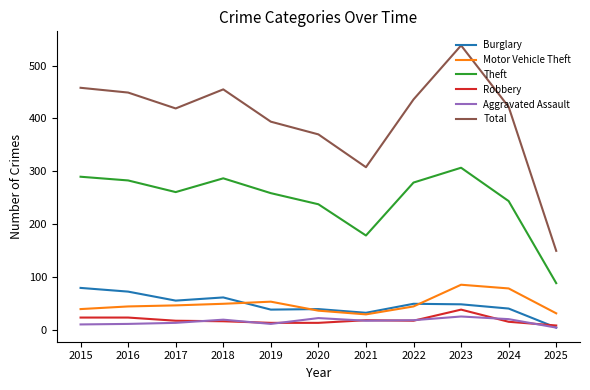

What is the average value of the Theft series?

247